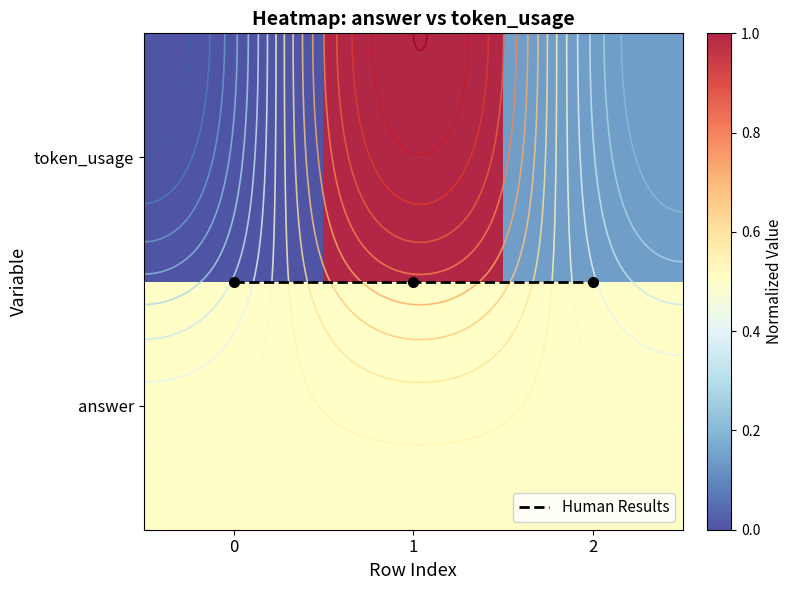

What is the difference between the highest and lowest values at 1?

0.5